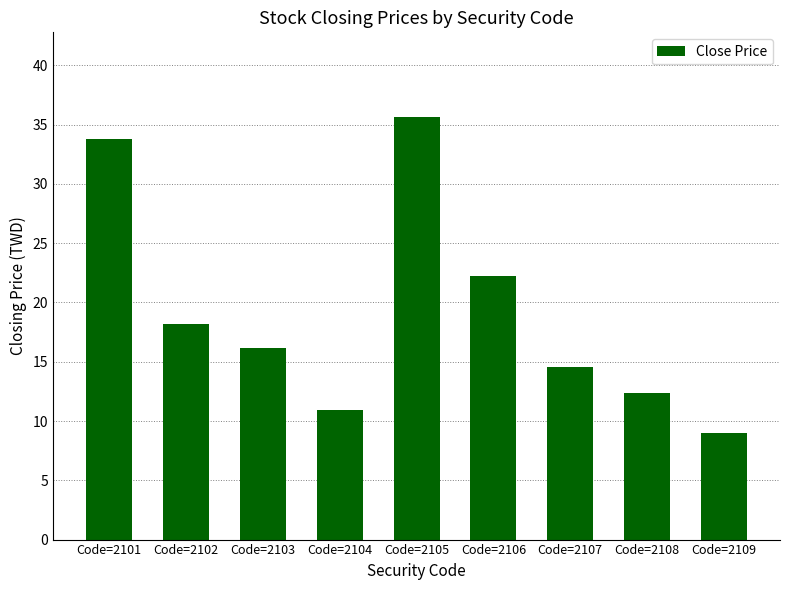

Are the bars horizontal?

No